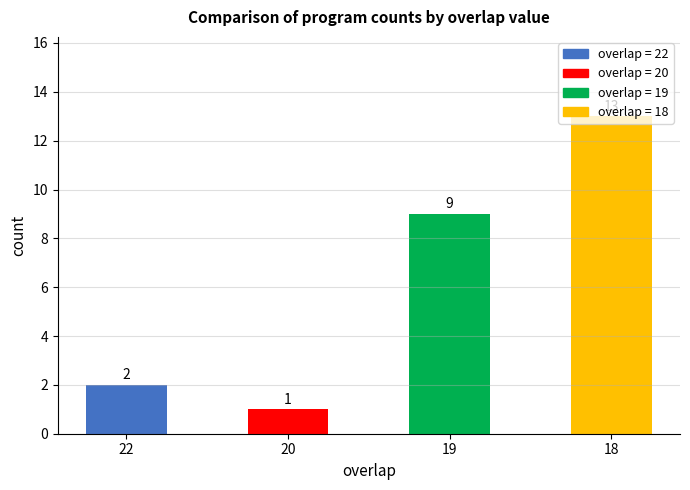

What is the value of the 2nd bar from the left?

1